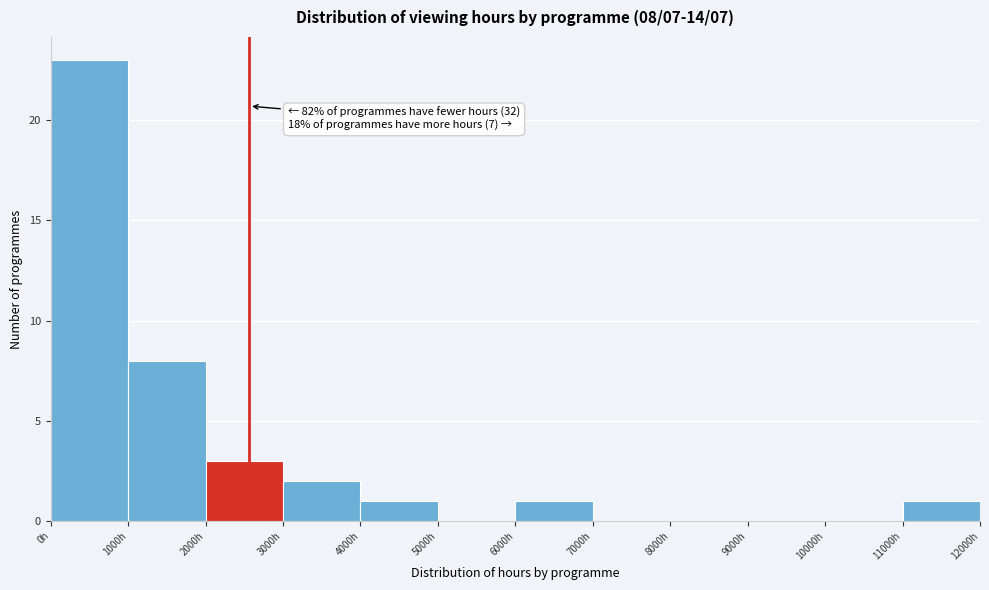

Which range on the x-axis has the tallest bar?

0 to 1000